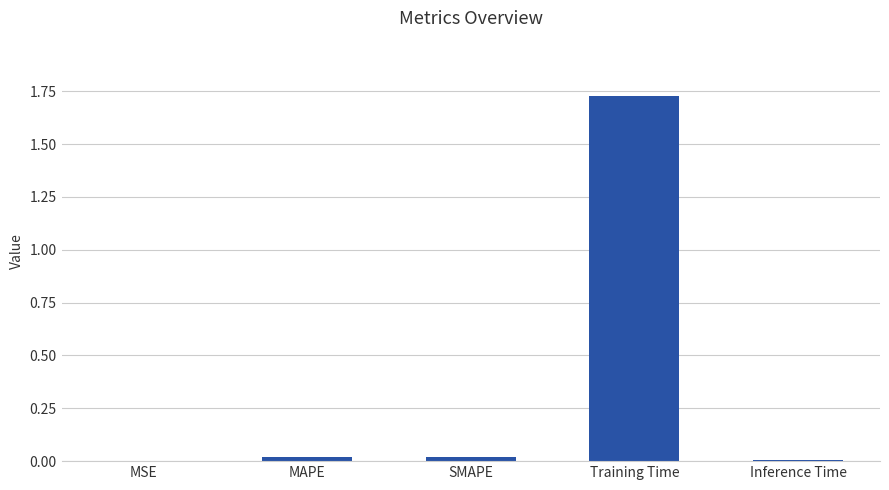

Is it true that the value at Inference Time is 0.0?

True